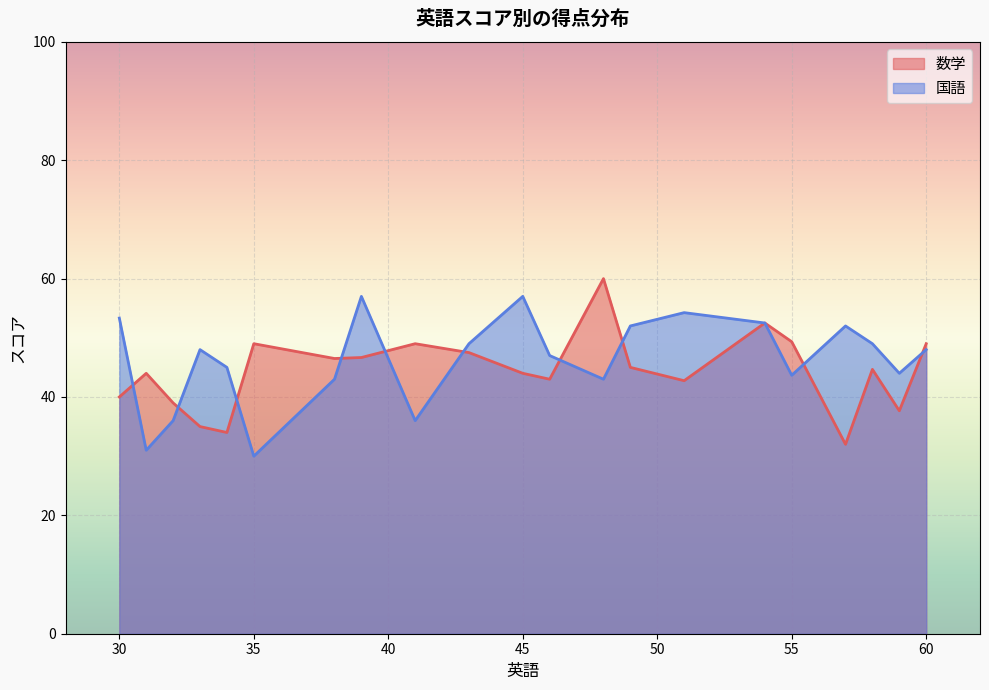

What is the minimum value shown in the chart?

30.0